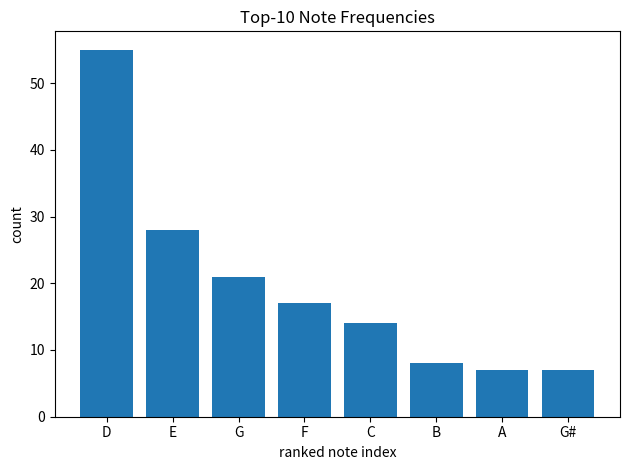

What is the label of the 4th bar from the right?

C